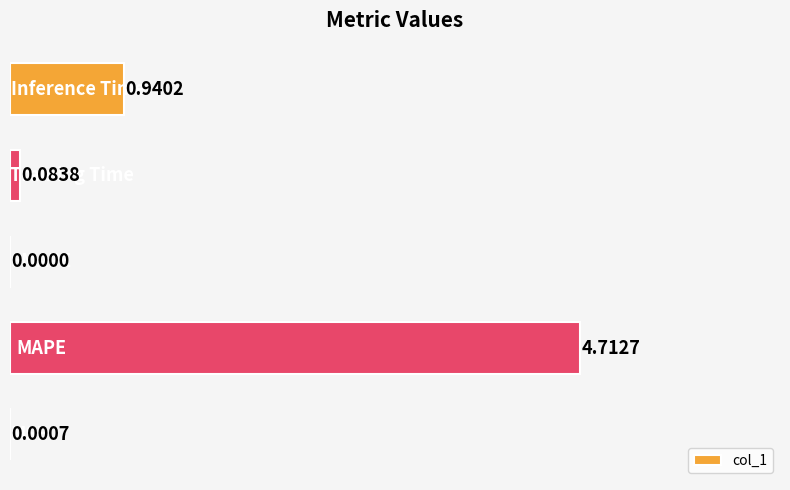

How many values are above zero?

4